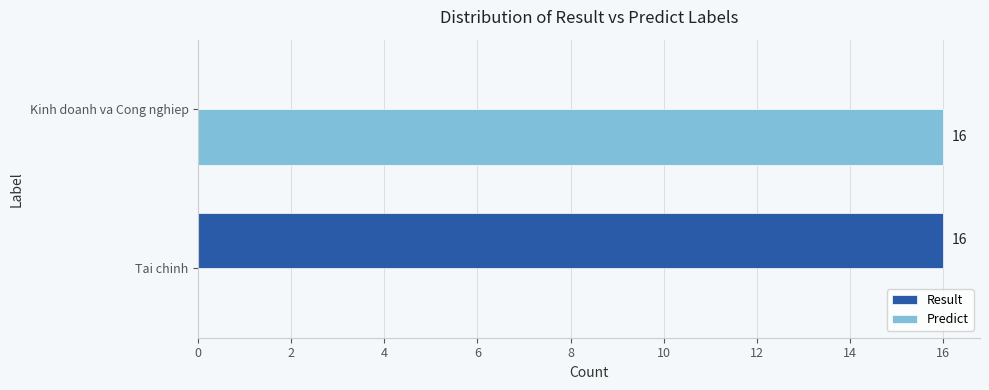

What is the total value across all series at Kinh doanh va Cong nghiep?

16